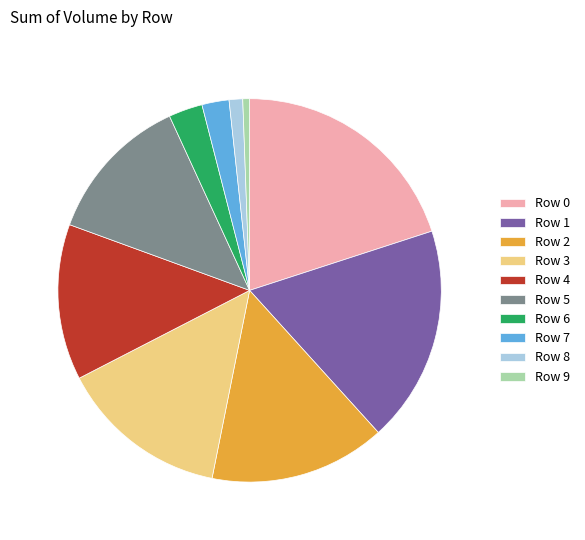

Is it true that Row 5 is 13% of the pie?

True